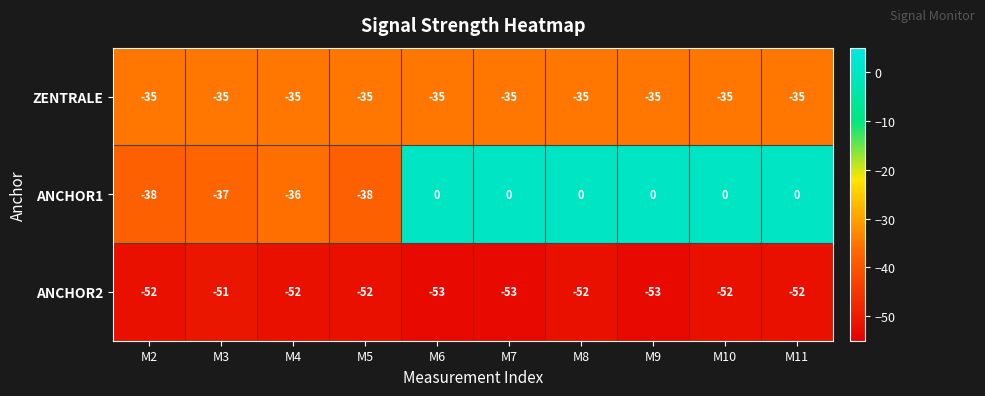

What is the smallest value displayed?

-53